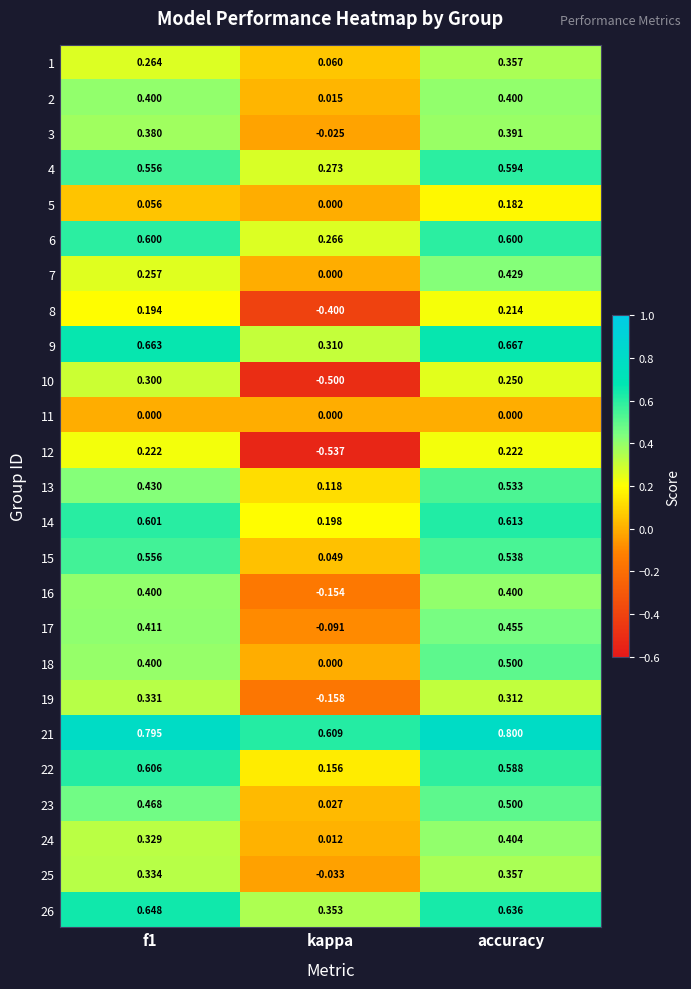

Is the value of 18 at f1 greater than the value of 22 at f1?

No